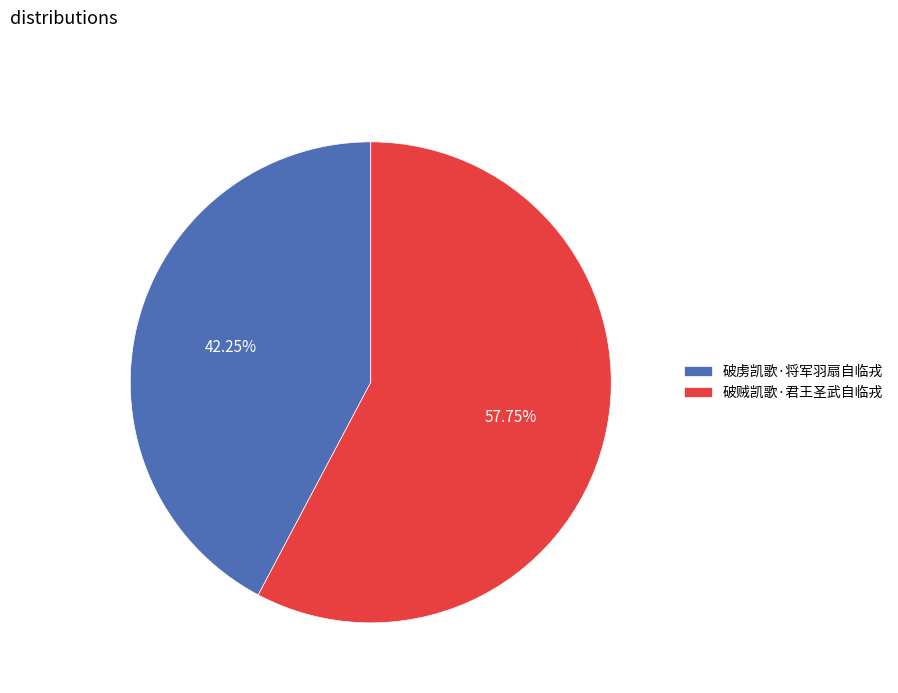

What is the ratio of the value at 破虏凯歌·将军羽扇自临戎 to the value at 破贼凯歌·君王圣武自临戎?

0.7